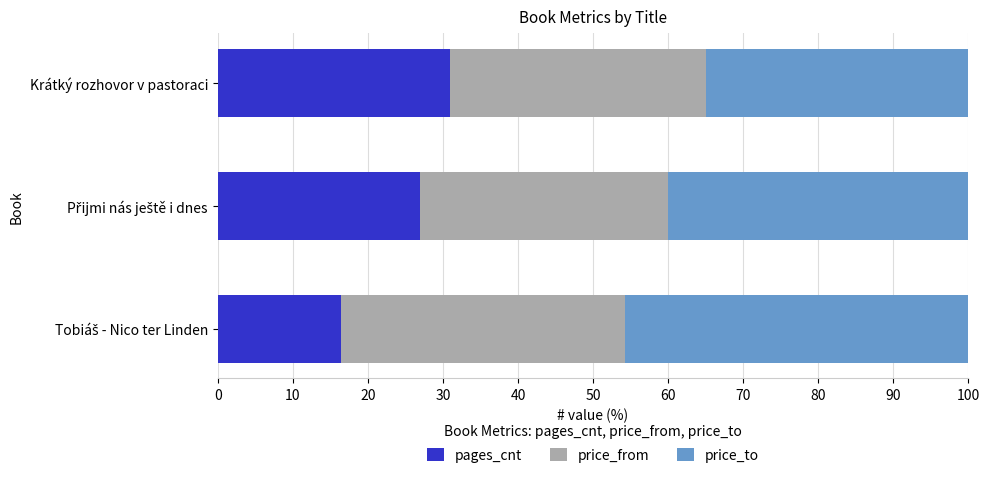

Is it true that pages_cnt equals 10.2 at Krátký rozhovor v pastoraci?

False